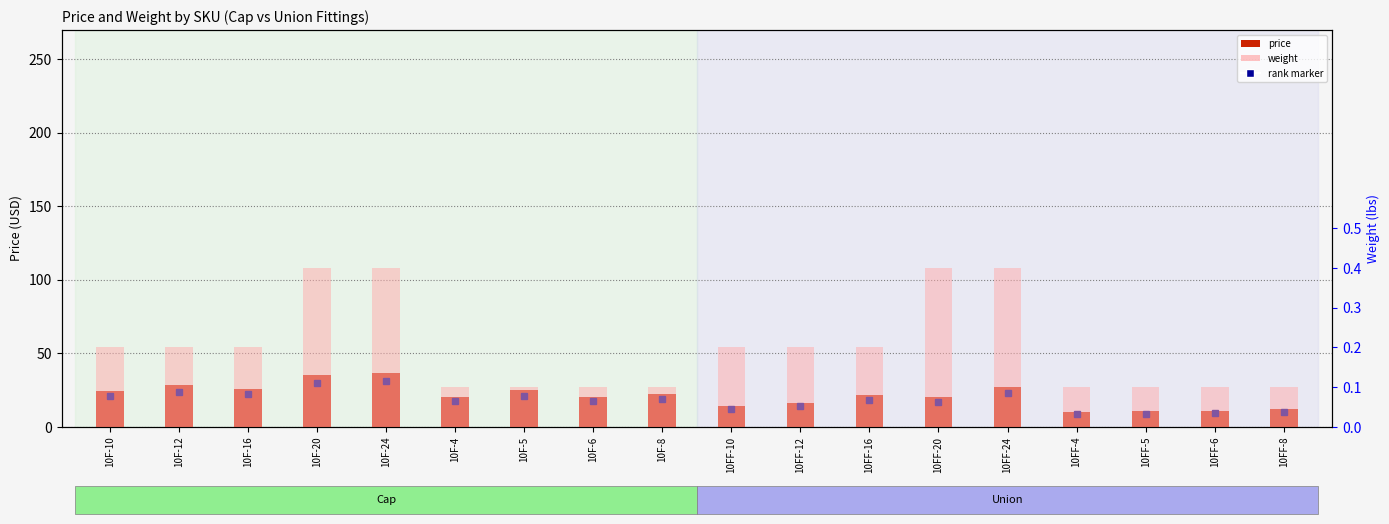

How many categories are shown in the chart?

18